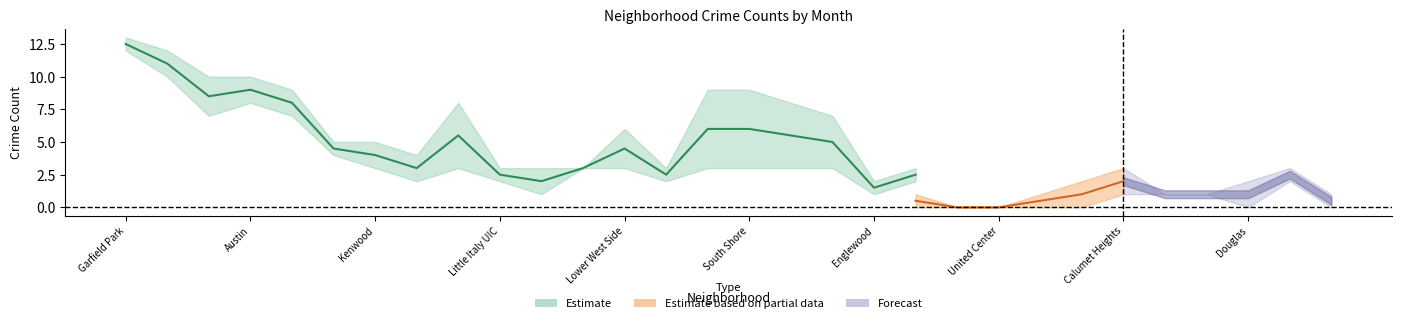

True or false: January 2021 has a value of 1 at Bucktown.

False